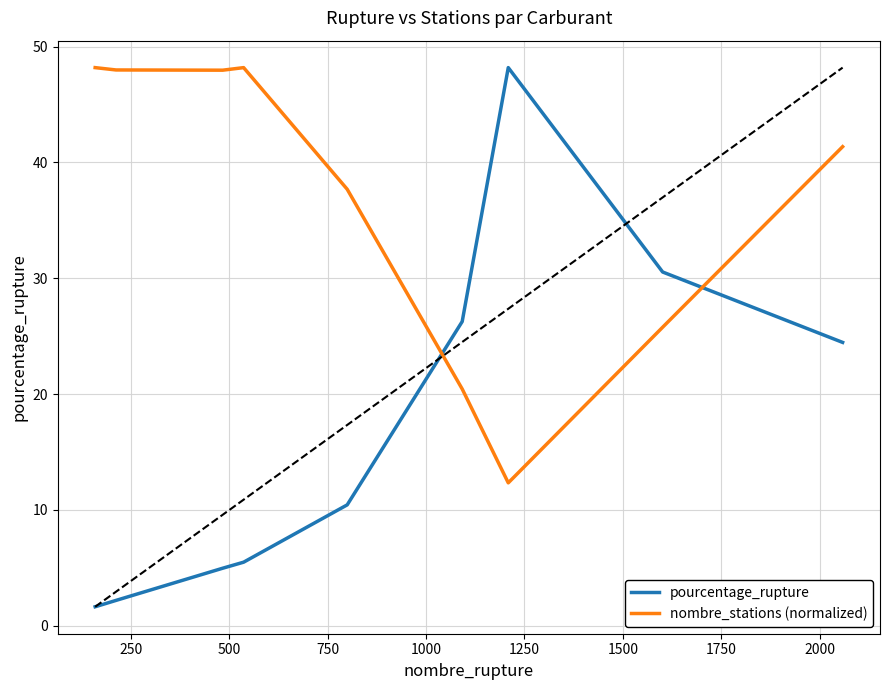

Which series has the largest total across all categories?

nombre_stations (normalized)